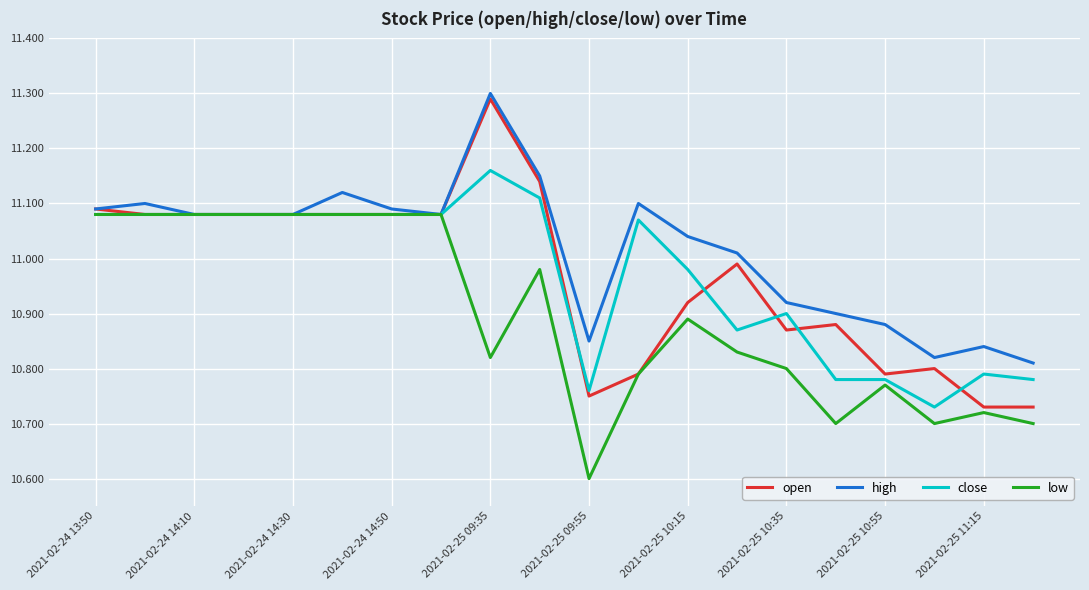

Which series has the largest range (max minus min)?

open